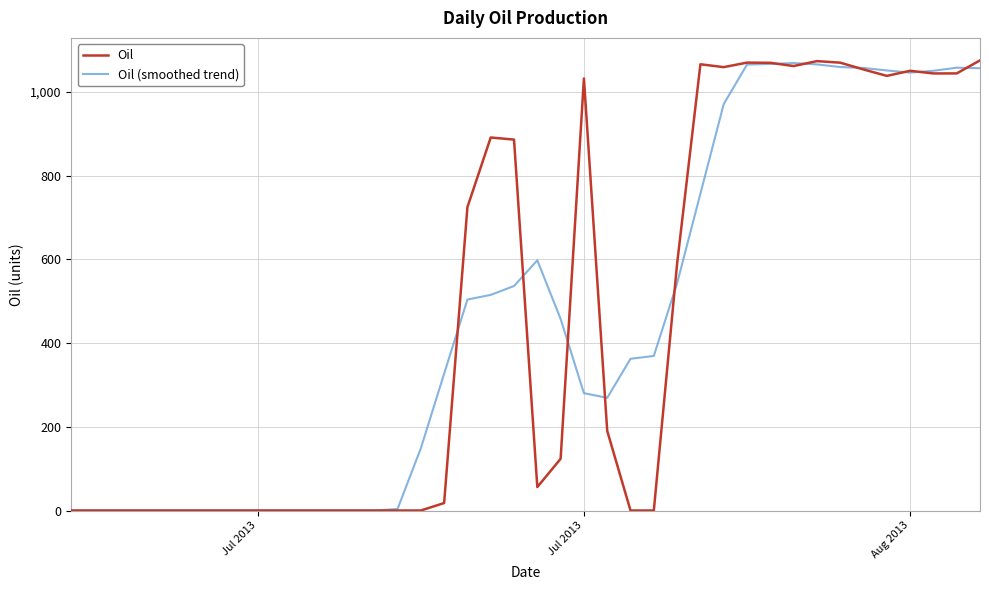

Which series has the widest spread of values?

Oil